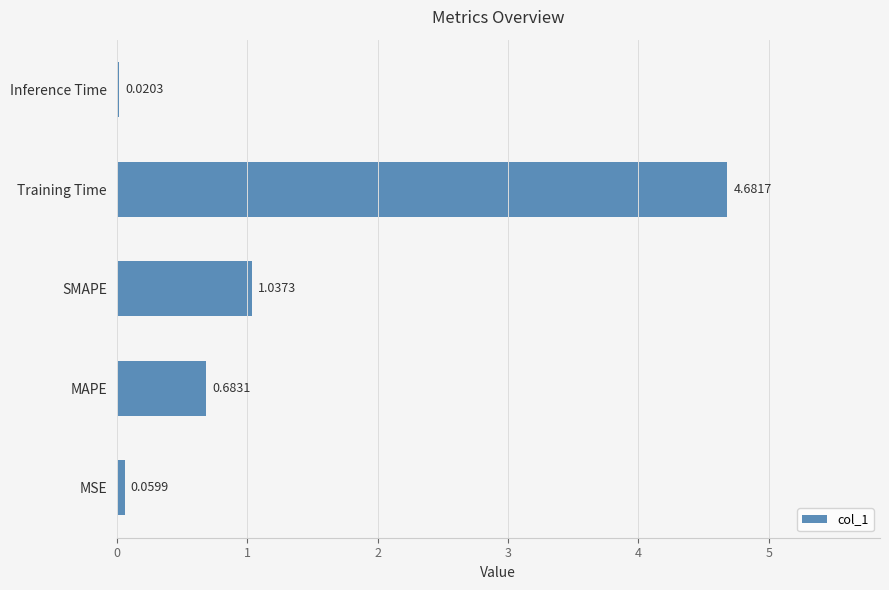

Which has a higher value, Training Time or SMAPE?

Training Time